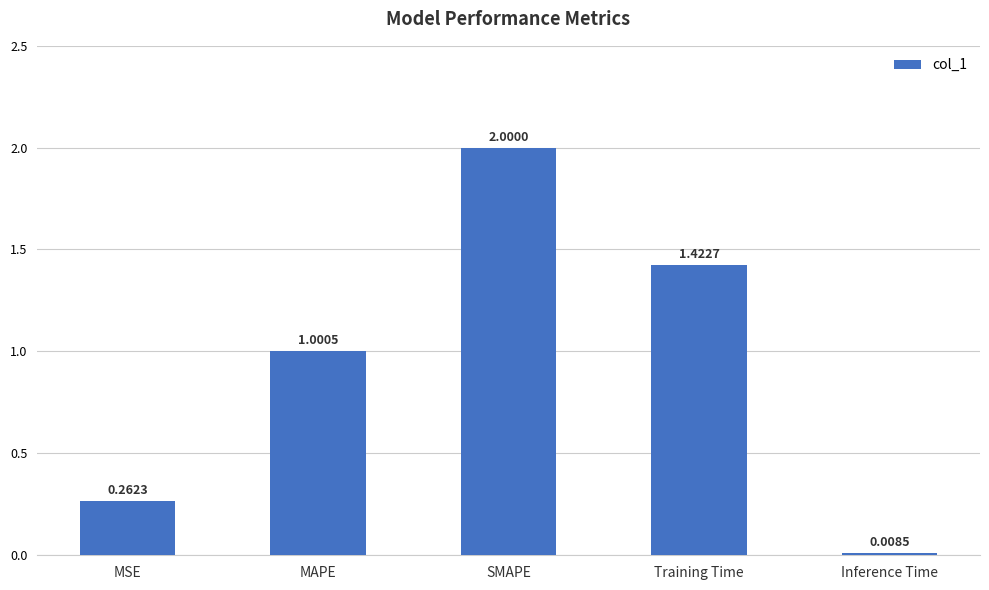

How many values are below 1?

2